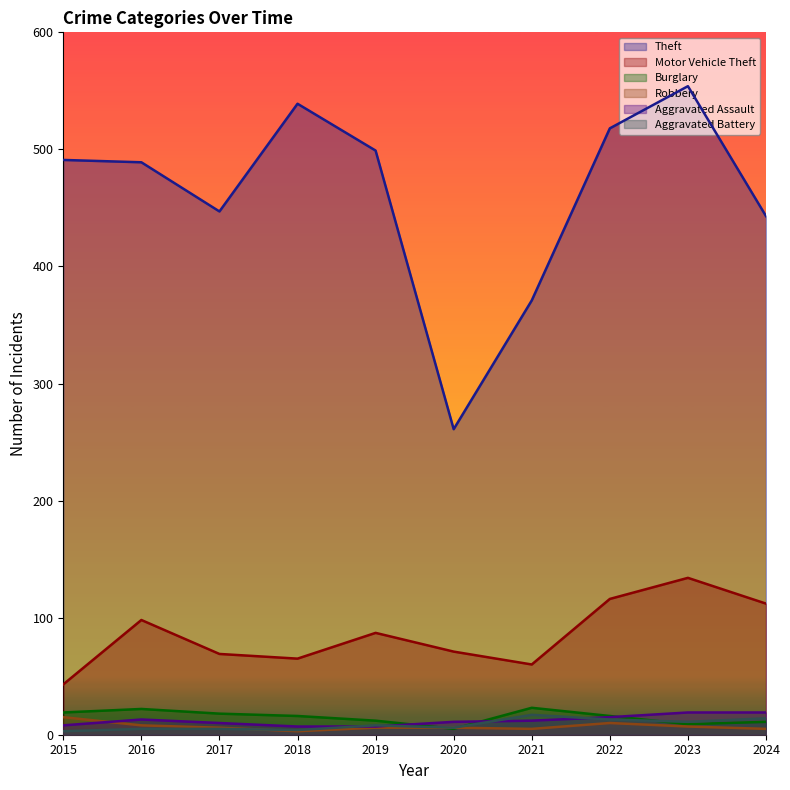

In Aggravated Battery, how many points are lower than both neighbors (excluding endpoints)?

3